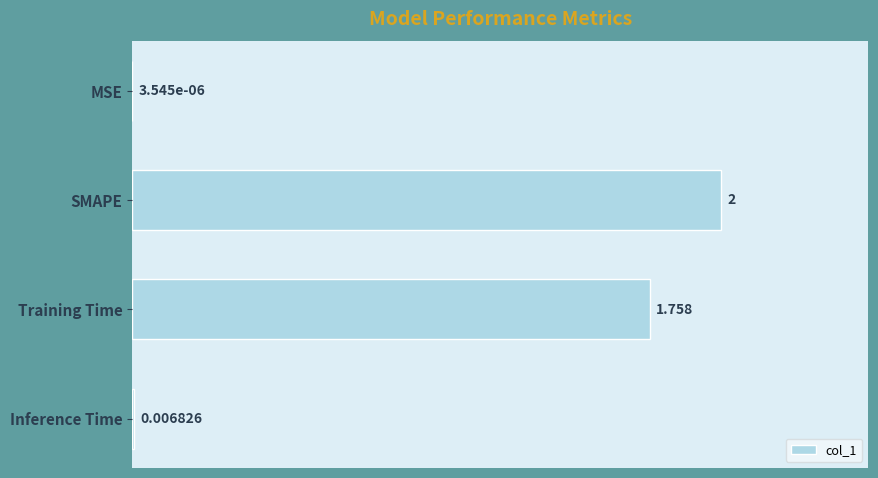

At which label is the value closest to 1?

Training Time